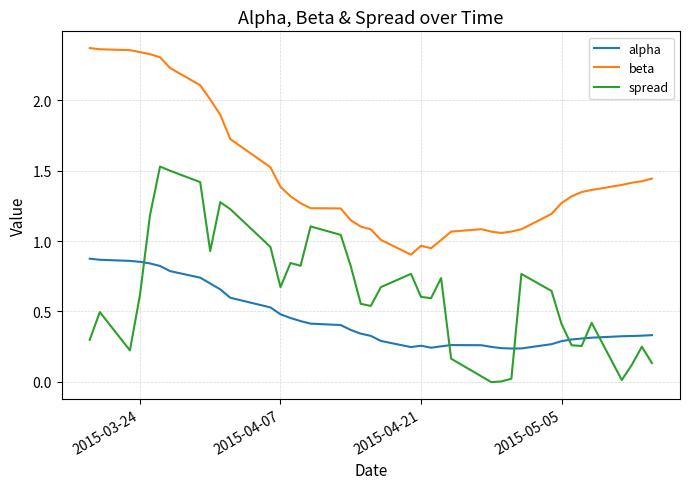

Which series has the largest total across all categories?

beta